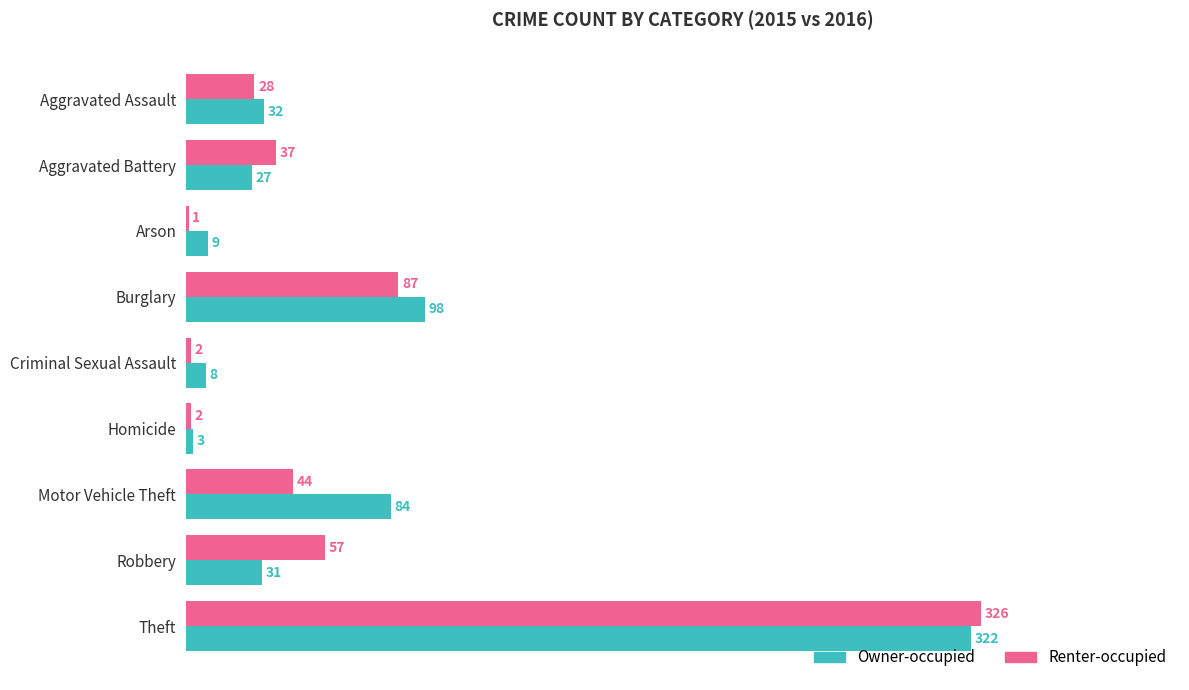

At which category is the sum across all series the highest?

Theft